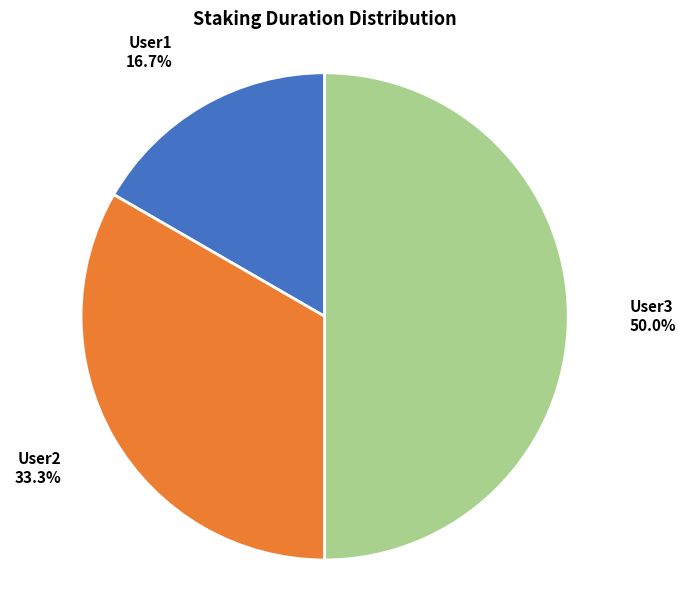

The User3 slice represents 50% of the pie. True or false?

True